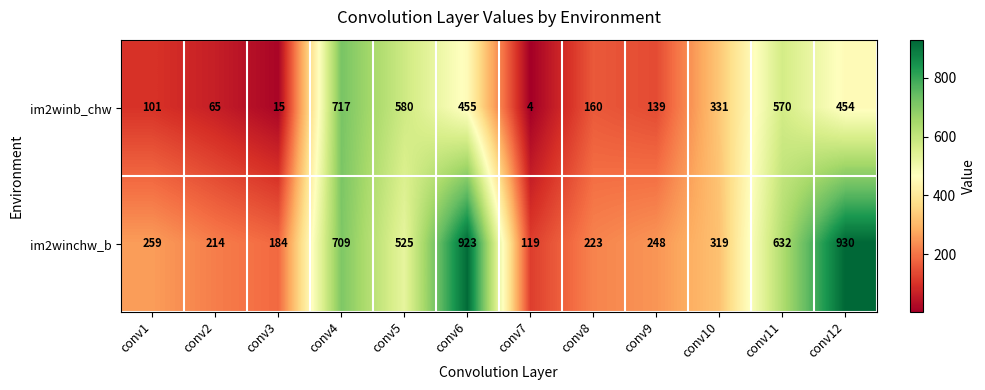

Rank the categories by im2winb_chw value from highest to lowest.

conv4, conv5, conv11, conv6, conv12, conv10, conv8, conv9, conv1, conv2, conv3, conv7